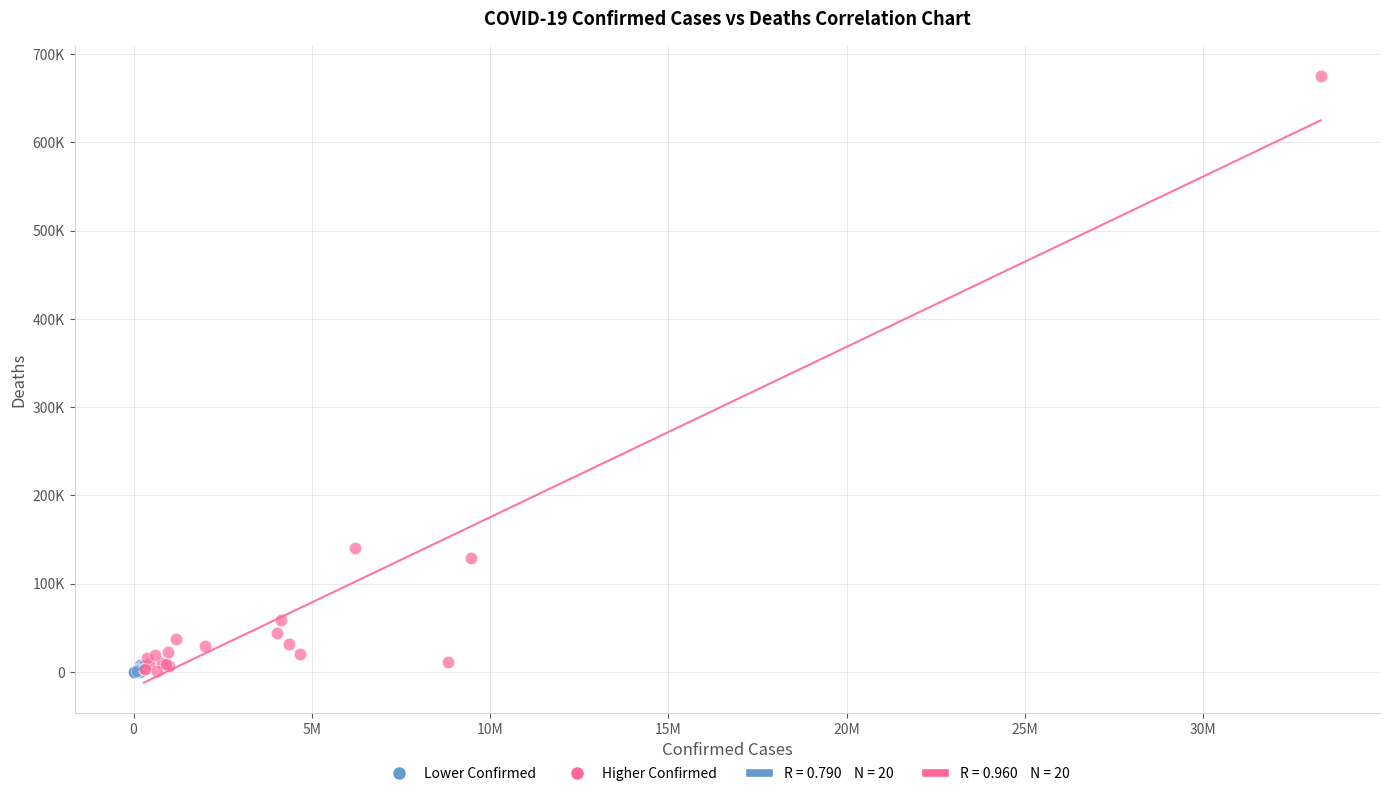

Which series has the widest spread of Y values?

Higher Confirmed